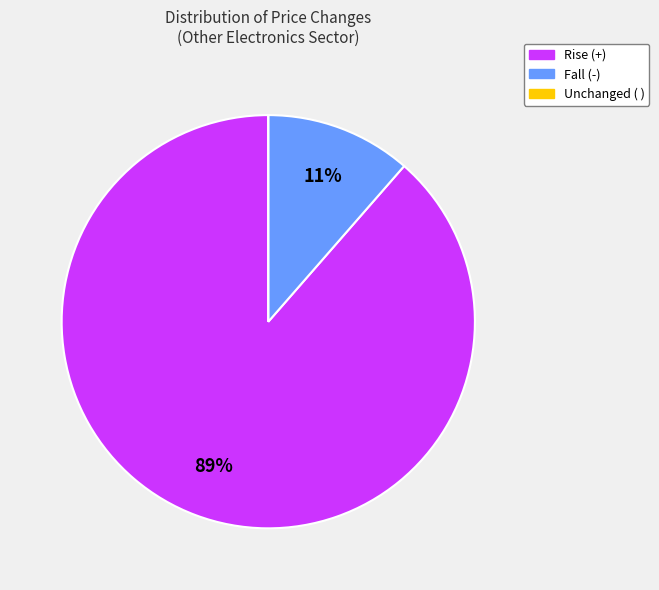

True or false: Rise (+) accounts for 98% of the total.

False